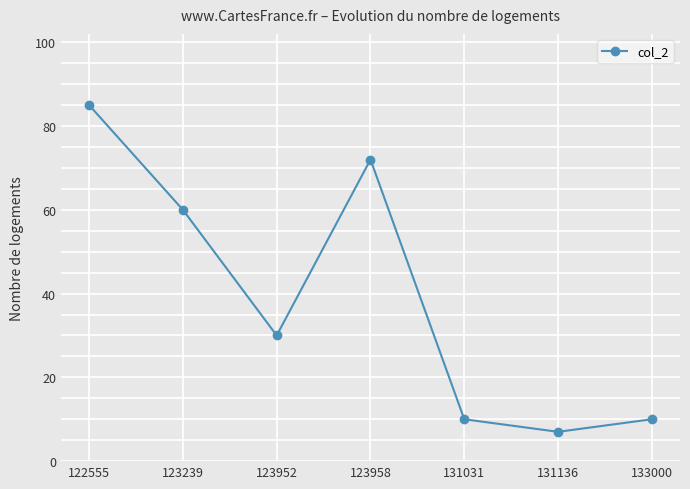

The value at 123952 is 30. True or false?

True